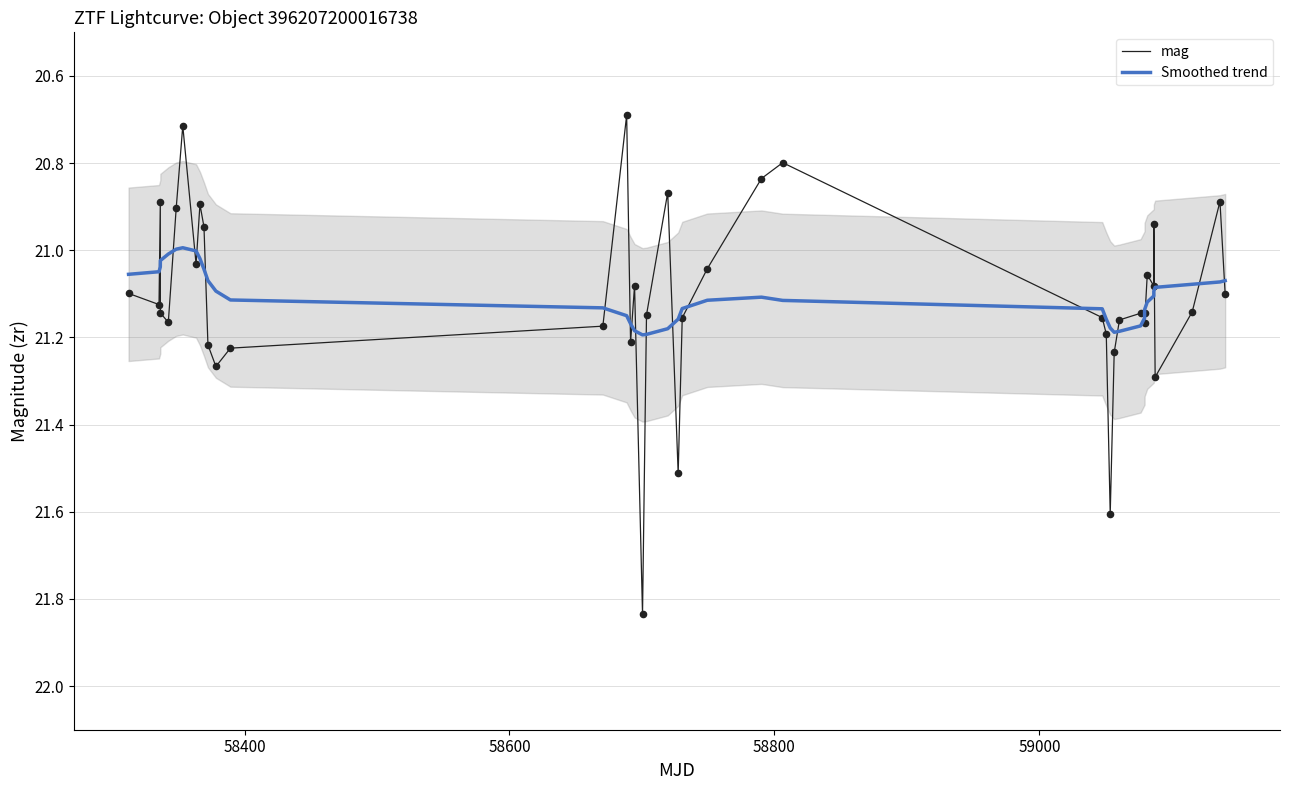

What is the minimum value for mag?

20.7